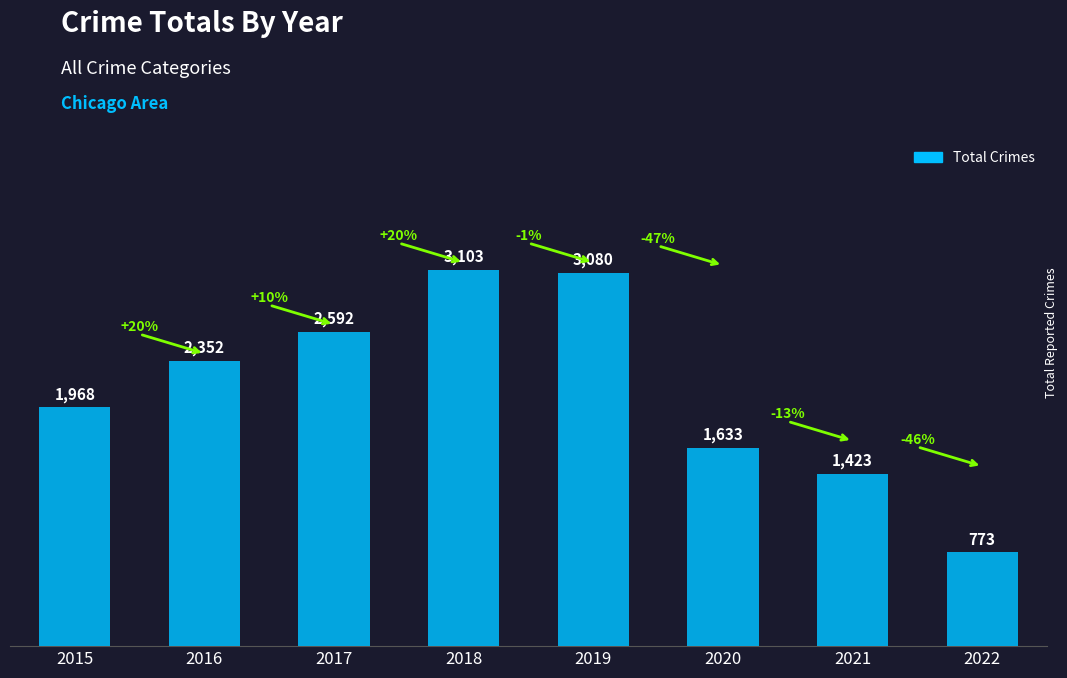

What is the sum of the values at 2015 and 2021?

3391